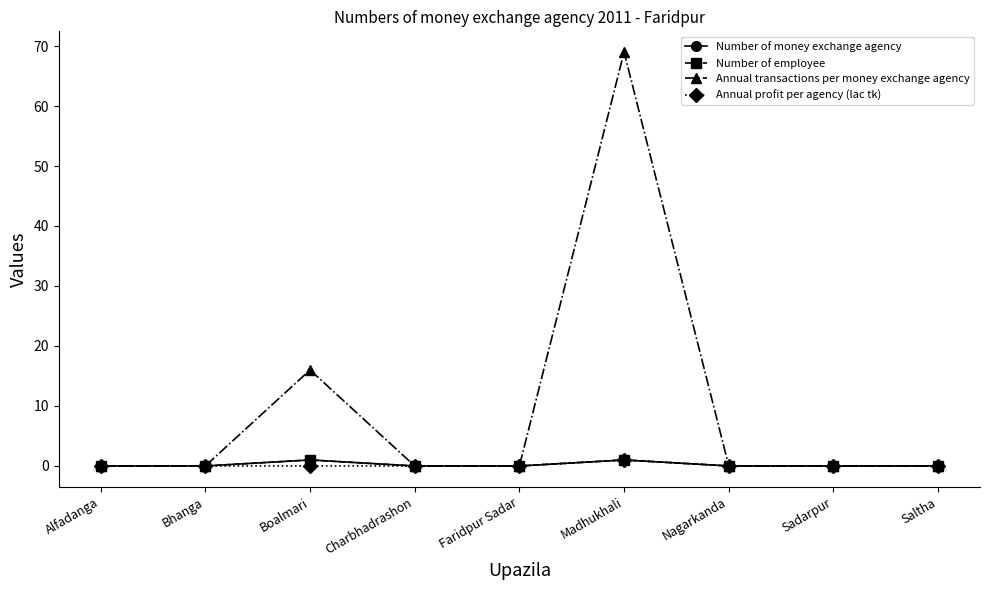

Is this an area chart (filled region under the line)?

No